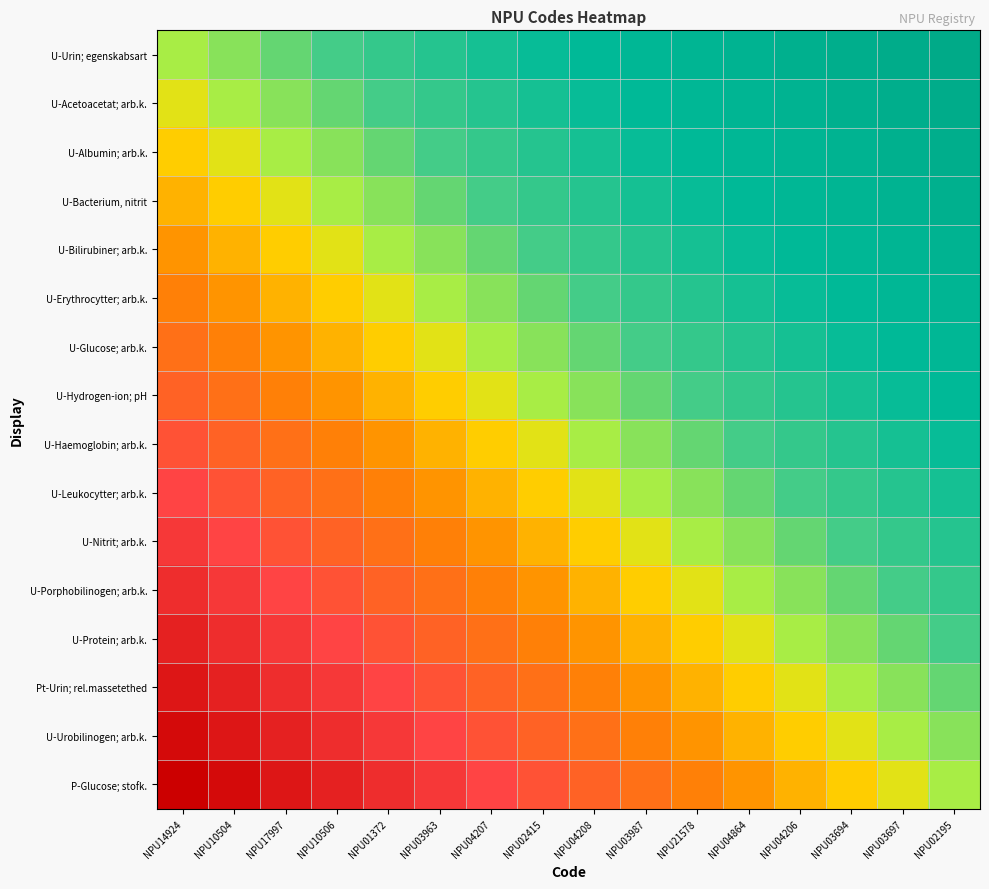

Which series has the largest total across all categories?

U-Urin; egenskabsart